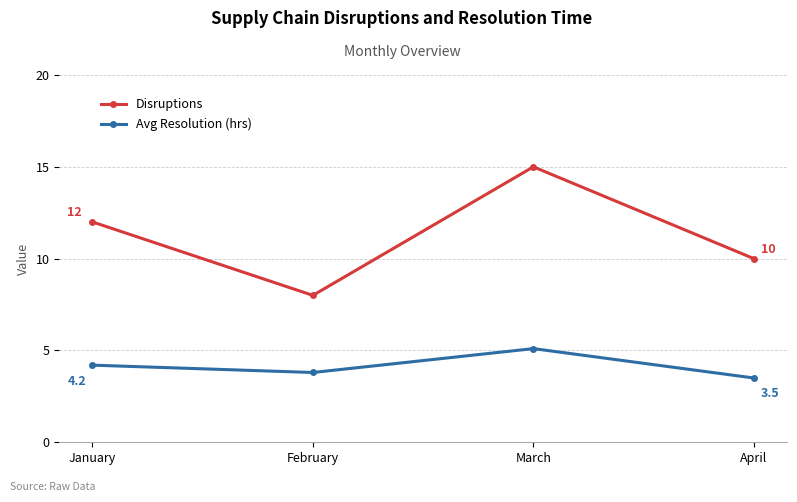

What is the sum of the Avg Resolution (hrs) values at March and April?

8.6